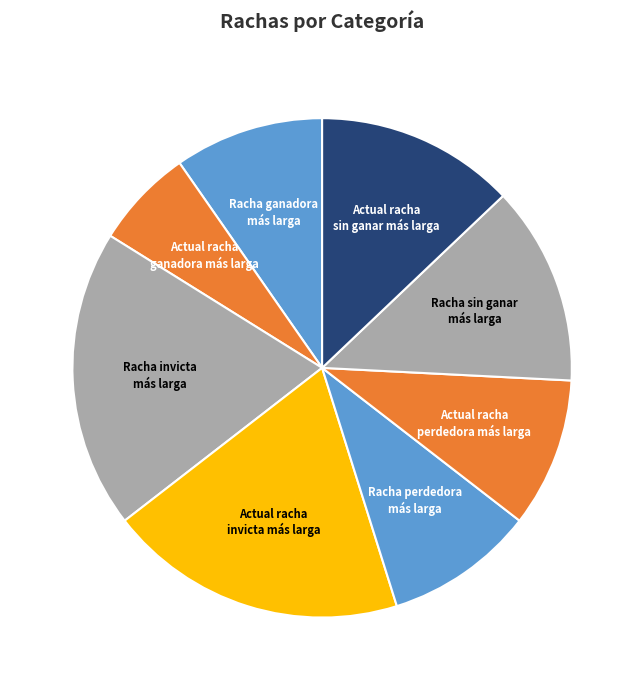

Do Racha perdedora más larga and Actual racha perdedora más larga together represent more than half of the pie?

No